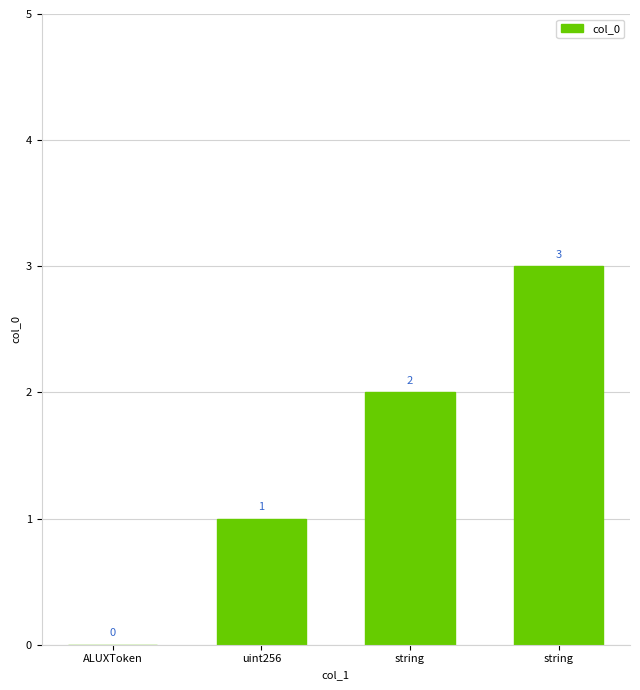

Count the number of categories in the chart.

4